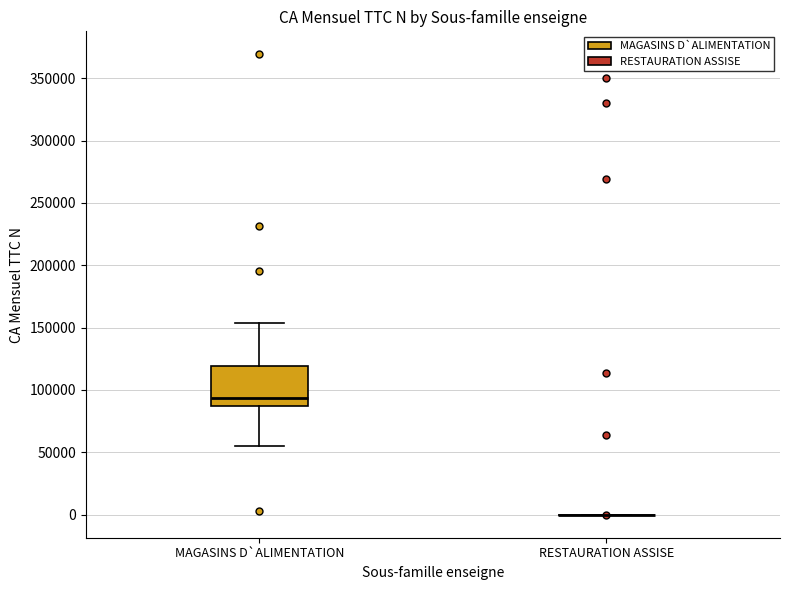

Reading left to right, read every box against the y-axis: the position of its median line, the range the box covers, and the ends of its whiskers. The values are not printed on the chart, so give them approximately, as read against the axis.

MAGASINS D`ALIMENTATION: median 95000, box 85000 to 120000, whiskers 55000 to 155000
RESTAURATION ASSISE: box collapsed to a line at 0, whiskers 0 to 0